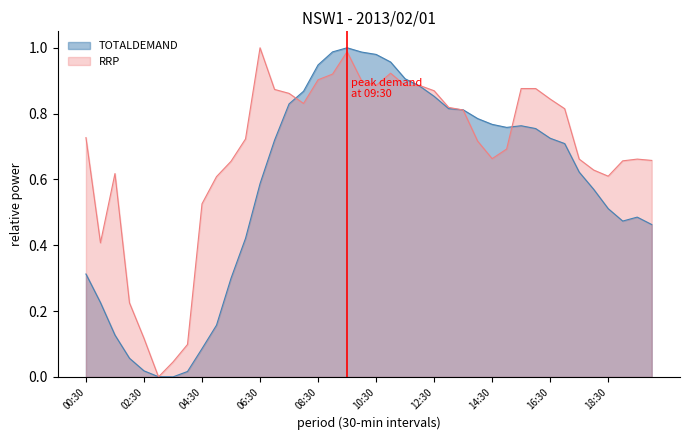

How many data points does each series have?

40